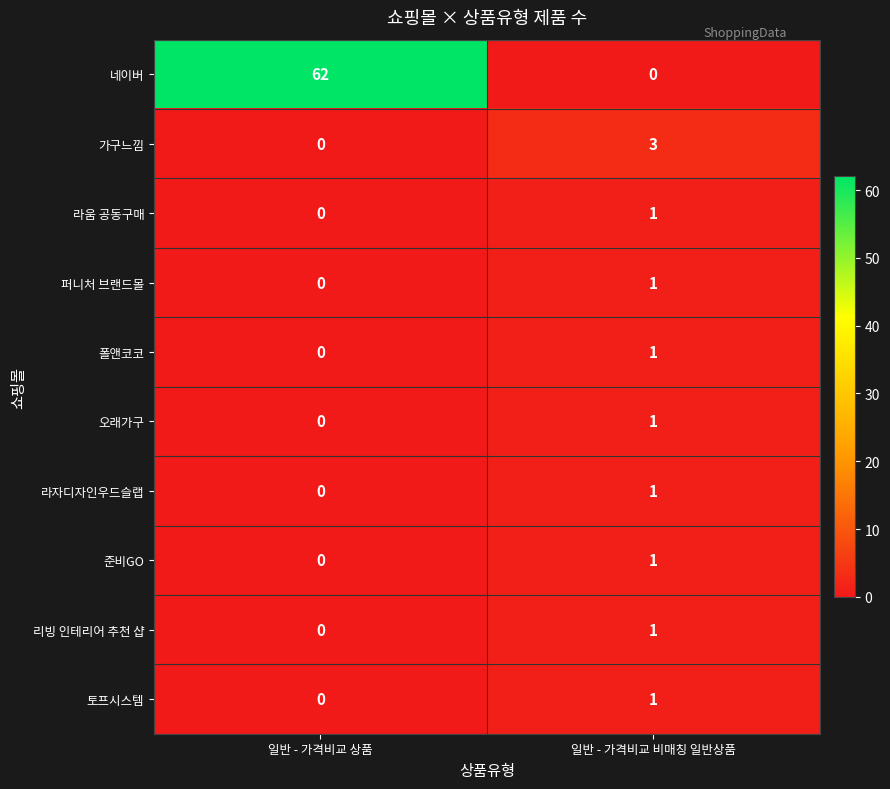

Reading left to right, transcribe all the data shown in this chart.

네이버: 일반 - 가격비교 상품=62	일반 - 가격비교 비매칭 일반상품=0
가구느낌: 일반 - 가격비교 상품=0	일반 - 가격비교 비매칭 일반상품=3
라움 공동구매: 일반 - 가격비교 상품=0	일반 - 가격비교 비매칭 일반상품=1
퍼니처 브랜드몰: 일반 - 가격비교 상품=0	일반 - 가격비교 비매칭 일반상품=1
폴앤코코: 일반 - 가격비교 상품=0	일반 - 가격비교 비매칭 일반상품=1
오래가구: 일반 - 가격비교 상품=0	일반 - 가격비교 비매칭 일반상품=1
라자디자인우드슬랩: 일반 - 가격비교 상품=0	일반 - 가격비교 비매칭 일반상품=1
준비GO: 일반 - 가격비교 상품=0	일반 - 가격비교 비매칭 일반상품=1
리빙 인테리어 추천 샵: 일반 - 가격비교 상품=0	일반 - 가격비교 비매칭 일반상품=1
토프시스템: 일반 - 가격비교 상품=0	일반 - 가격비교 비매칭 일반상품=1